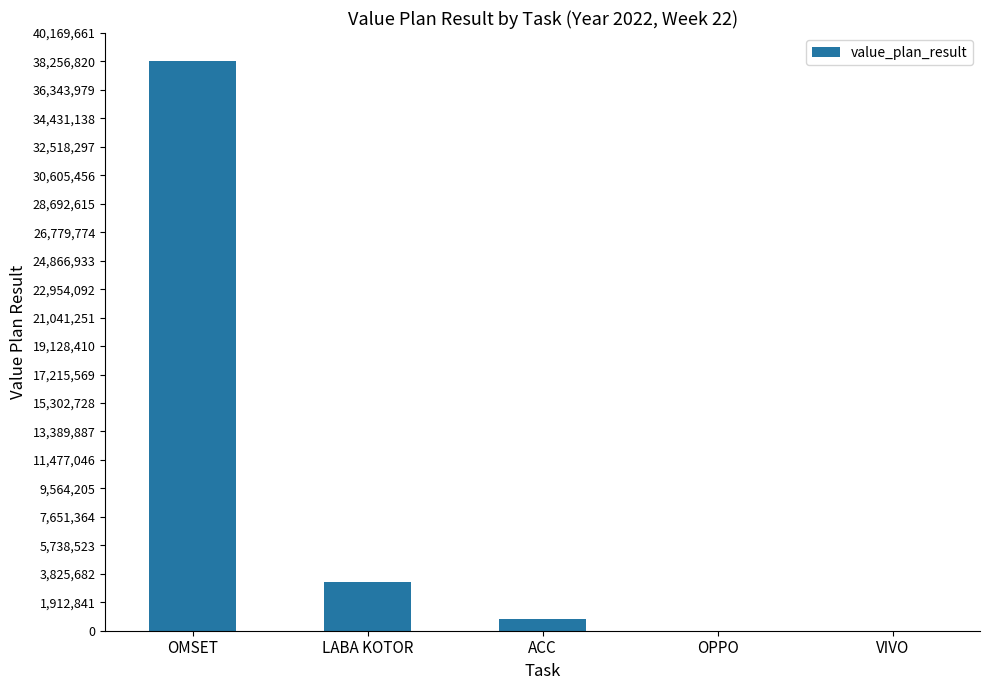

At which label does the data first exceed 810267?

OMSET